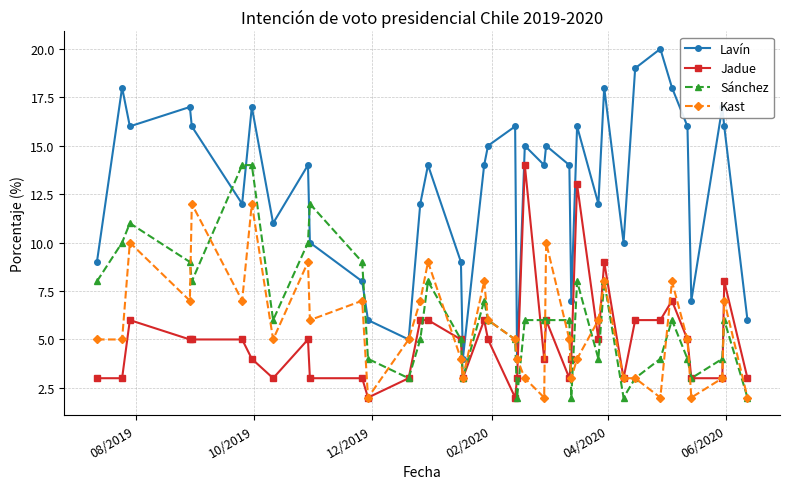

True or false: Sánchez has more than 2 interior local peaks.

True